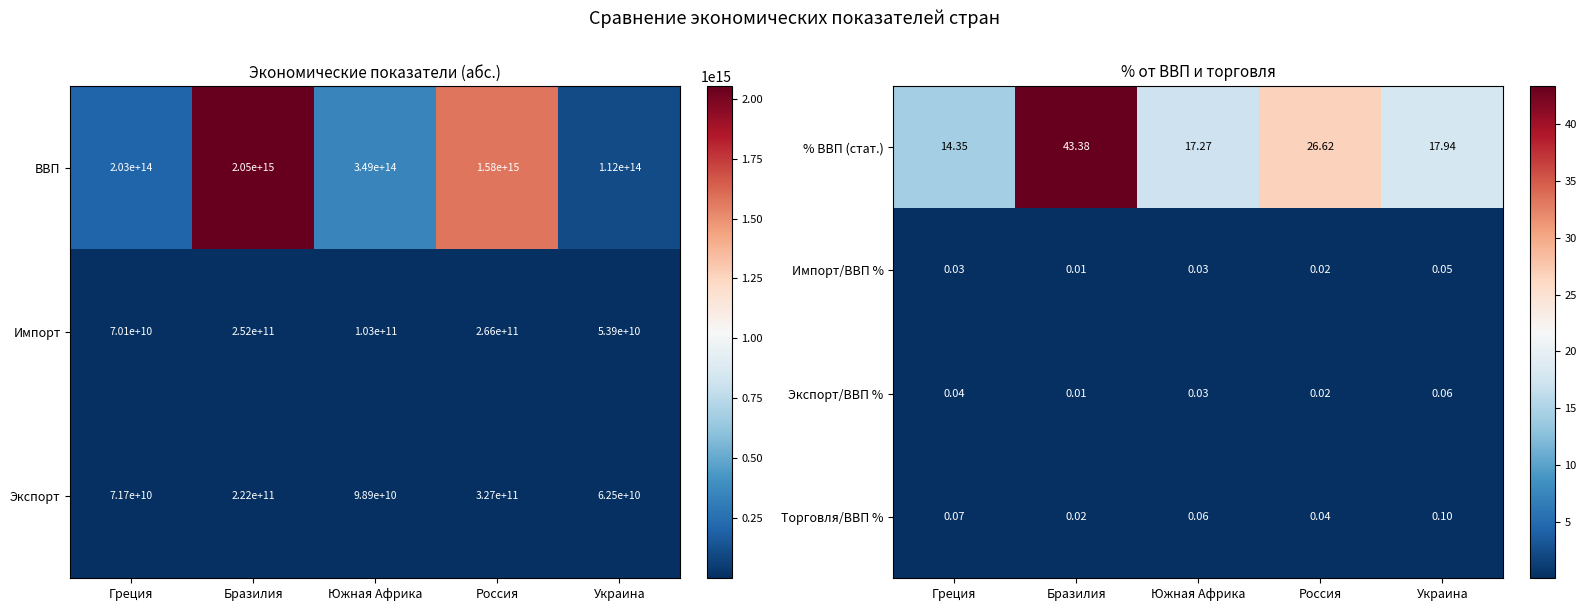

At how many categories does at least one series exceed 6?

5